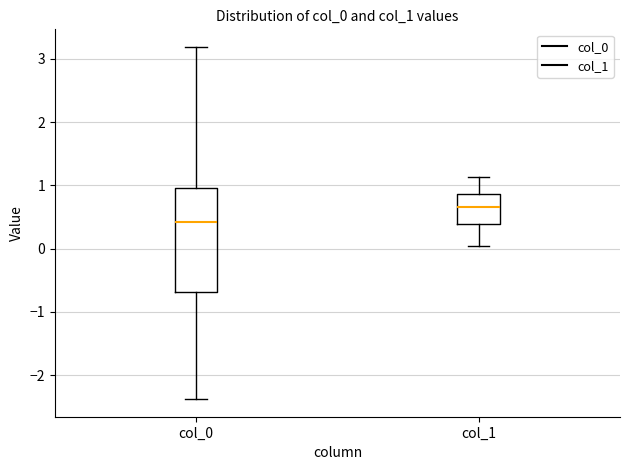

Comparing the boxes themselves (not the whiskers), which one is the tallest?

col_0